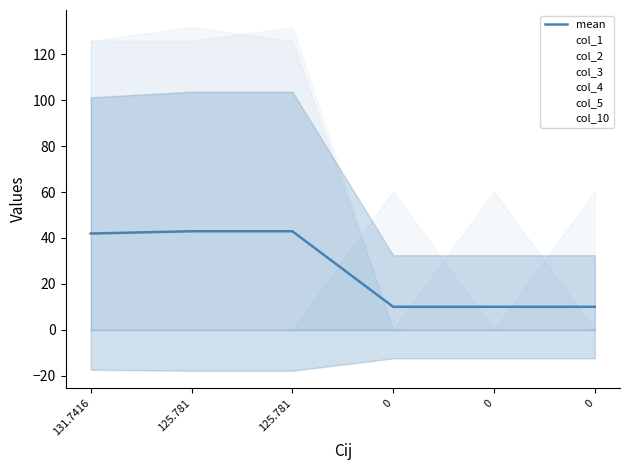

True or false: col_2 and col_4 cross at least once.

False